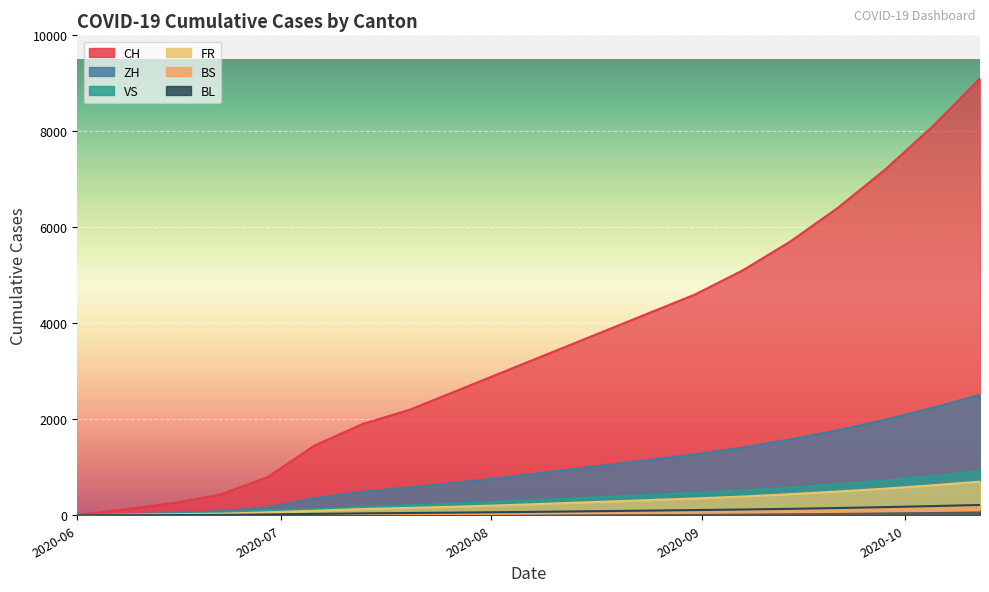

What is the label of the 7th point from the right?

2020-08-31